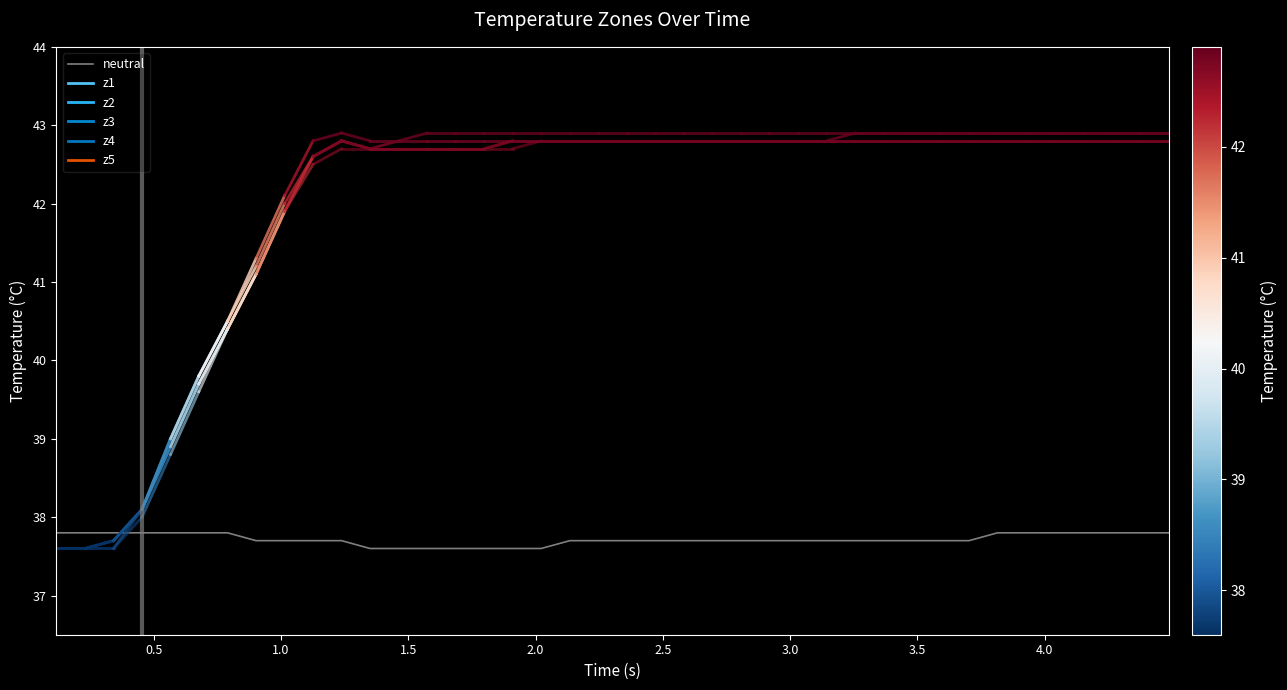

What is the difference between the second highest and minimum values?

0.2